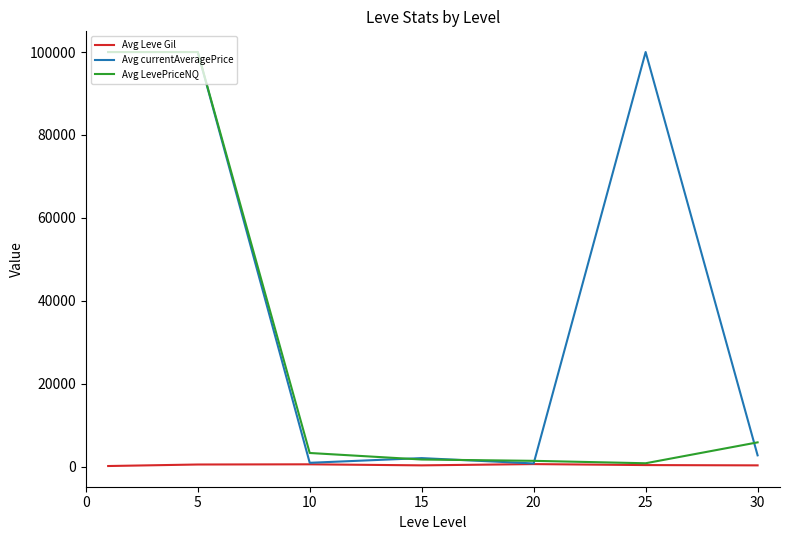

What is the greatest value displayed?

100000.0